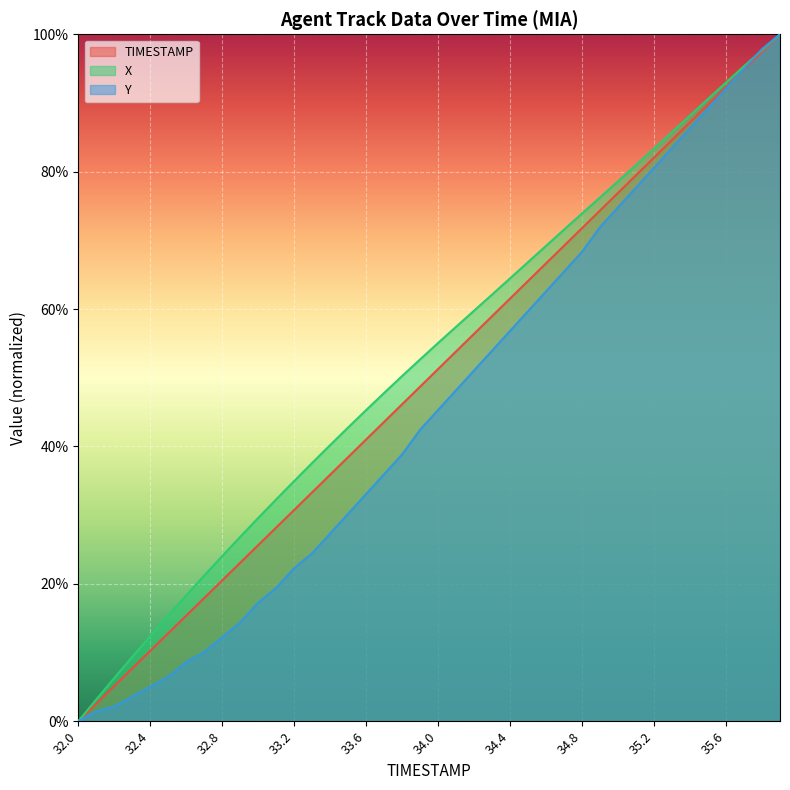

At which label is Y closest to 0?

32.0